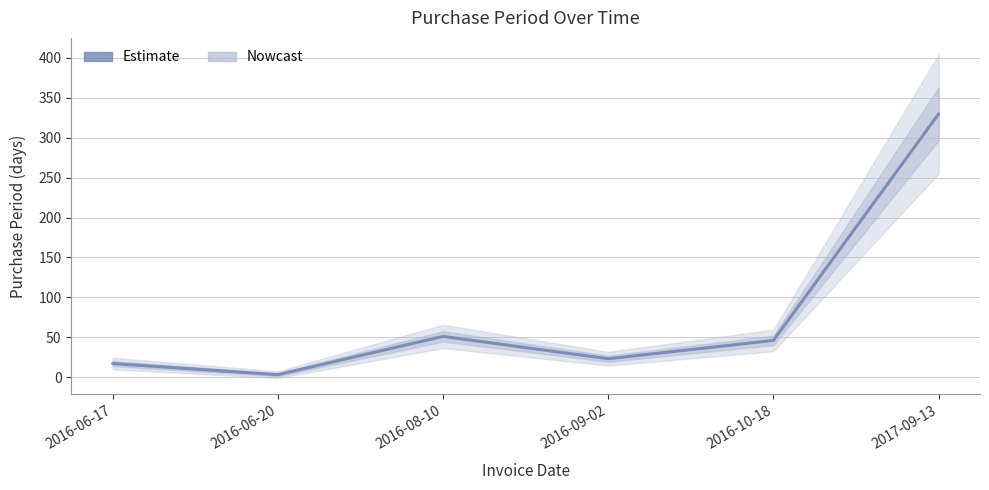

Between 2016-09-02 and 2016-08-10, which is larger?

2016-08-10